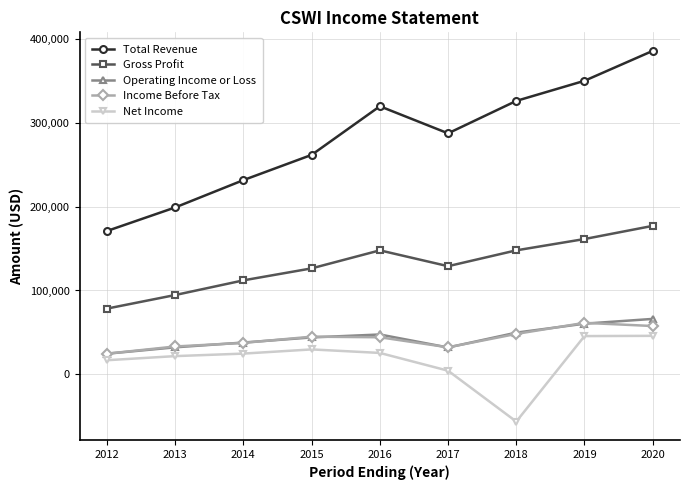

What is the average value of the Total Revenue series?

281467